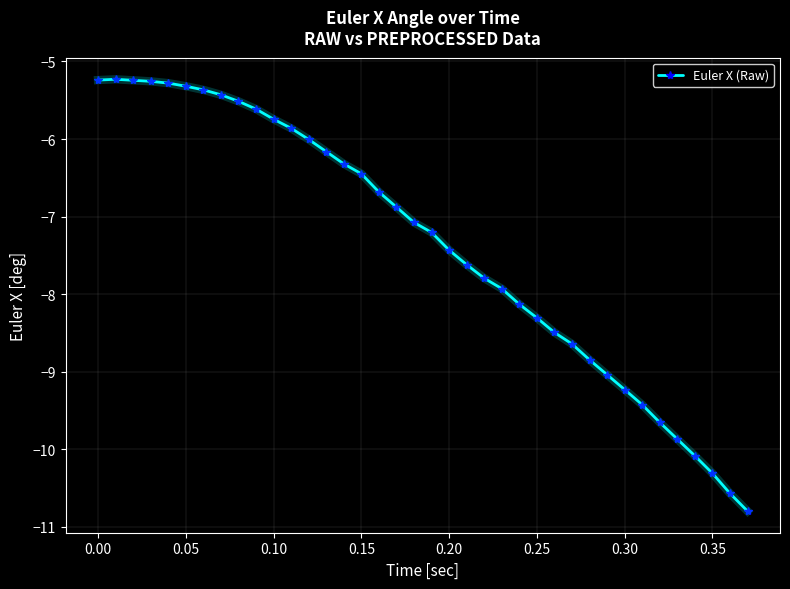

What is the greatest value displayed?

-5.2